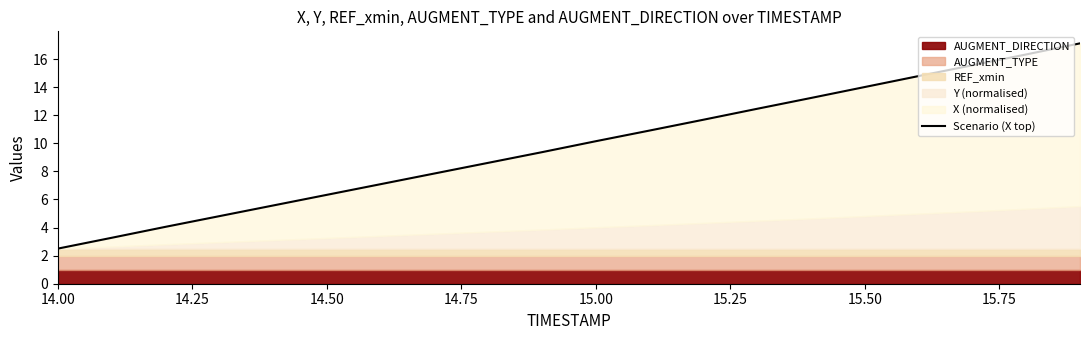

How many lines are shown in the chart?

1